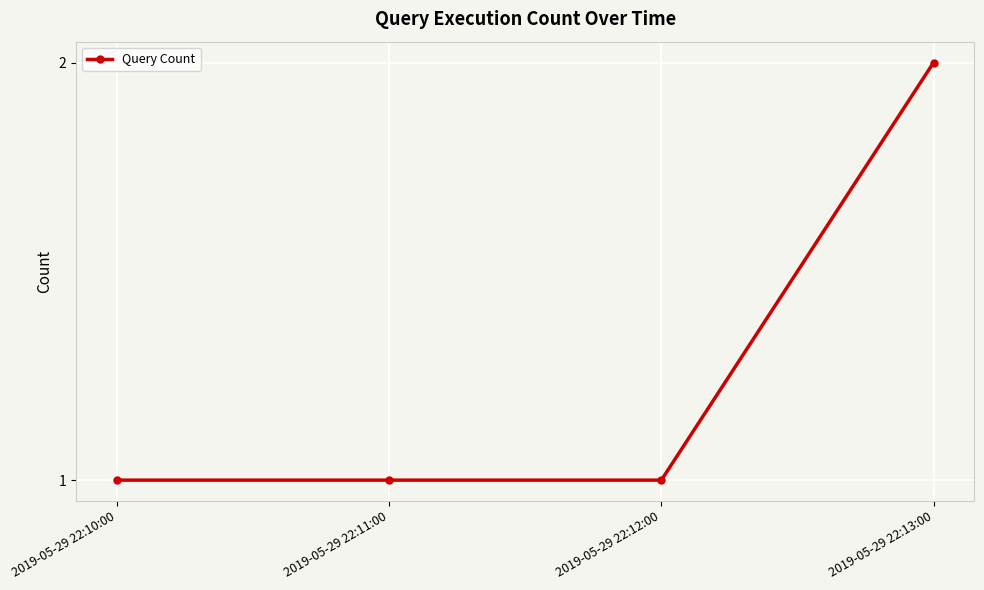

What position from the left is 2019-05-29 22:10:00?

1